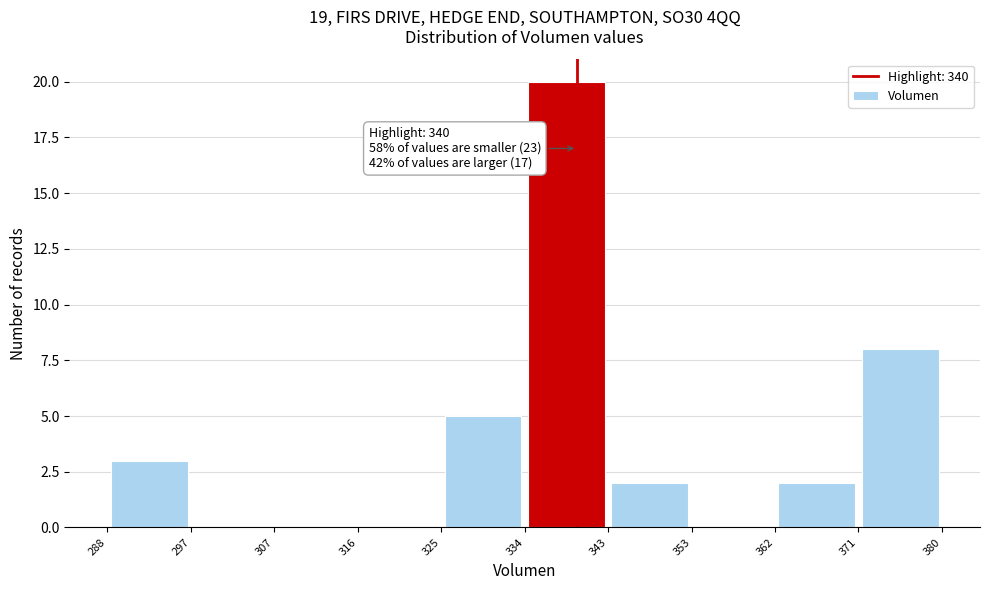

Over which range of the x-axis is the bar tallest?

334 to 343